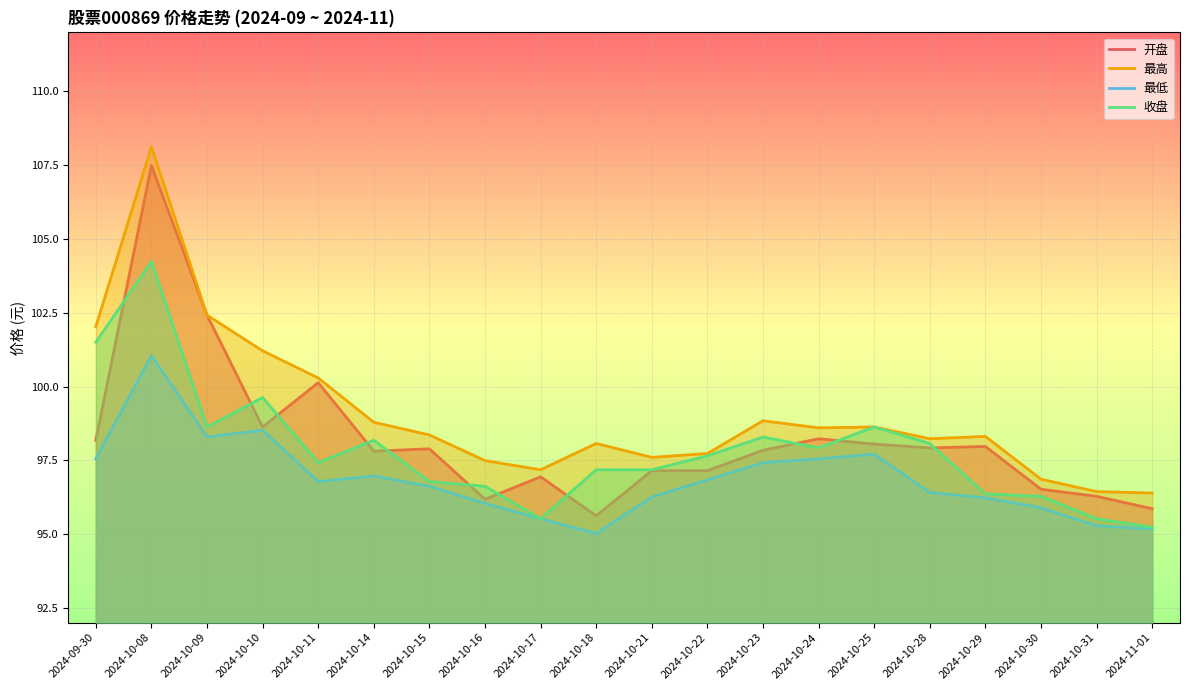

What position from the left is 2024-11-01?

20